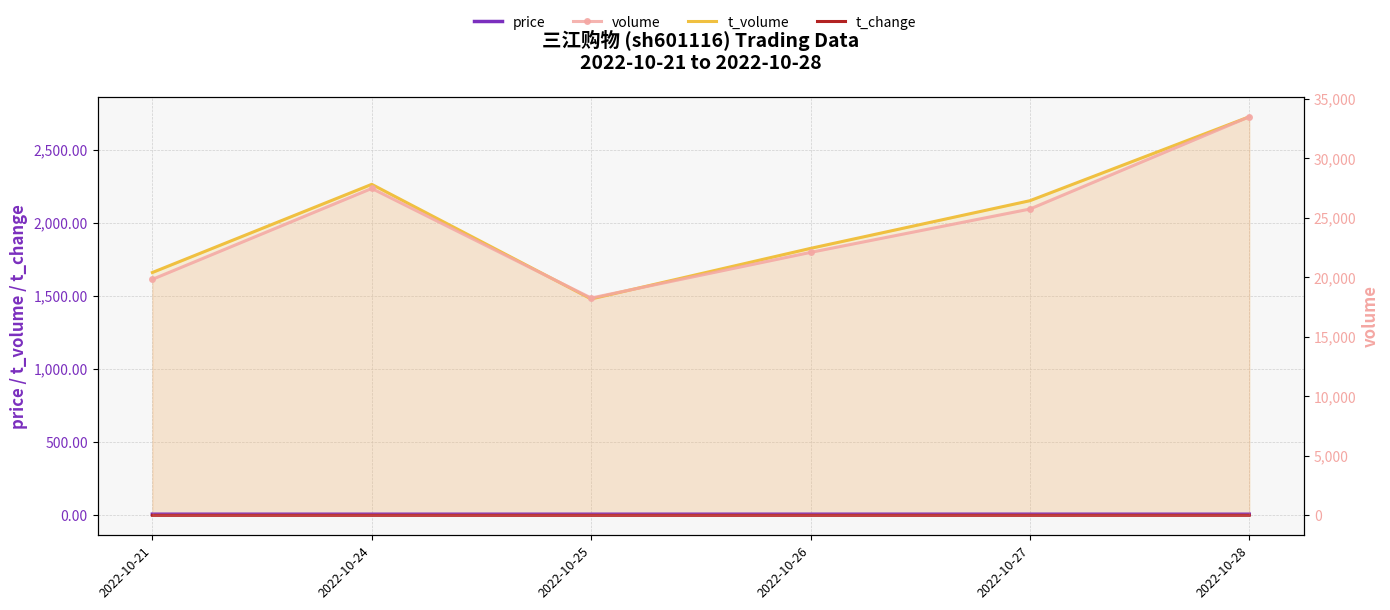

Reading left to right, extract all data points from this chart.

price: 2022-10-21=8.3	2022-10-24=8.1	2022-10-25=8.2	2022-10-26=8.3	2022-10-27=8.3	2022-10-28=8.1
t_volume: 2022-10-21=1661.0	2022-10-24=2264.0	2022-10-25=1480.0	2022-10-26=1826.0	2022-10-27=2152.0	2022-10-28=2726.0
t_change: 2022-10-21=0.4	2022-10-24=0.5	2022-10-25=0.3	2022-10-26=0.4	2022-10-27=0.5	2022-10-28=0.6
volume: 2022-10-21=19833.0	2022-10-24=27472.0	2022-10-25=18263.0	2022-10-26=22098.0	2022-10-27=25741.0	2022-10-28=33493.0